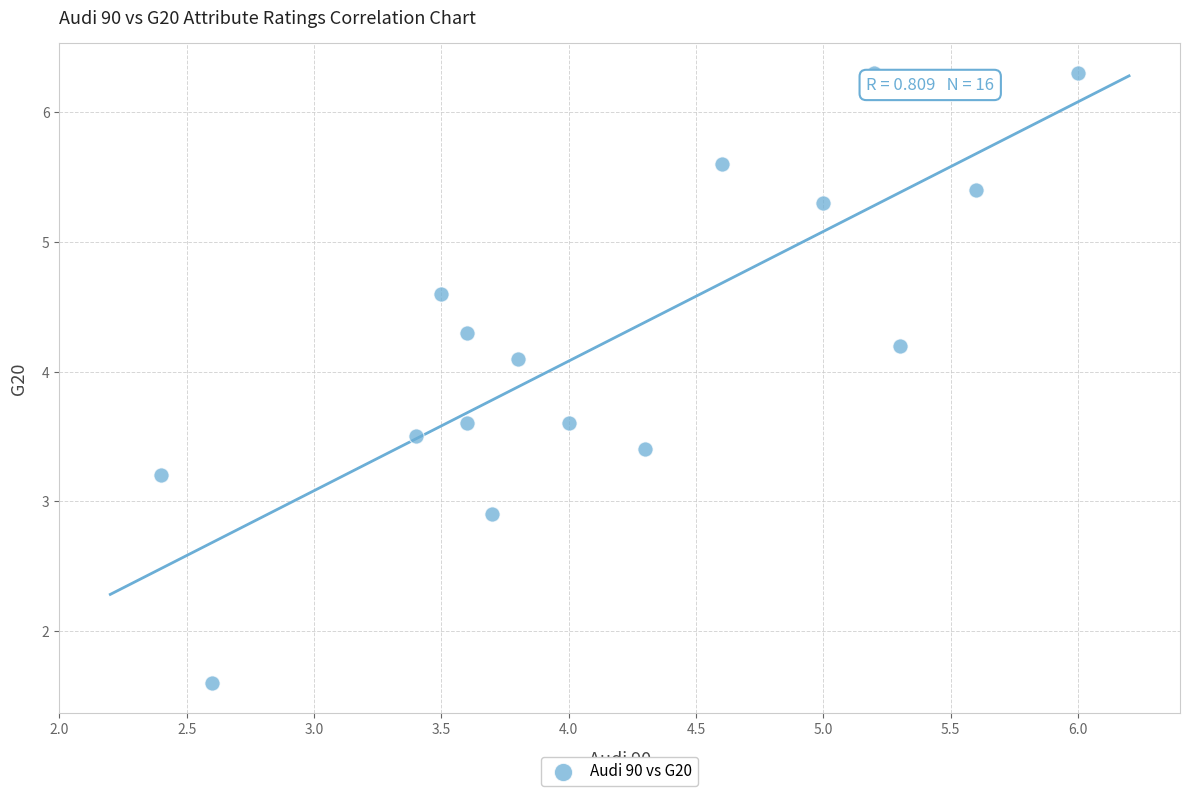

What is the range of Y values (max minus min)?

4.7